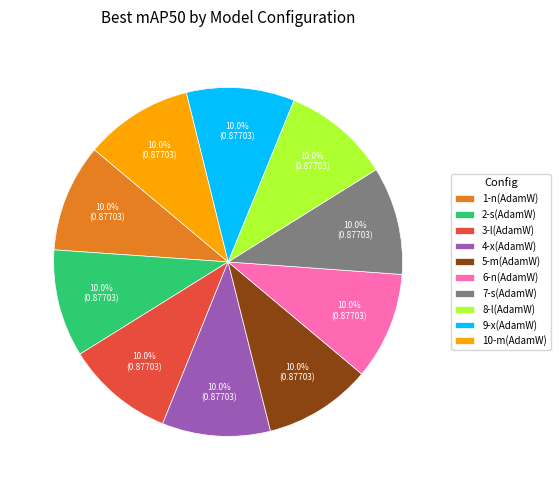

How much of the chart is everything except 4-x?

90.0%